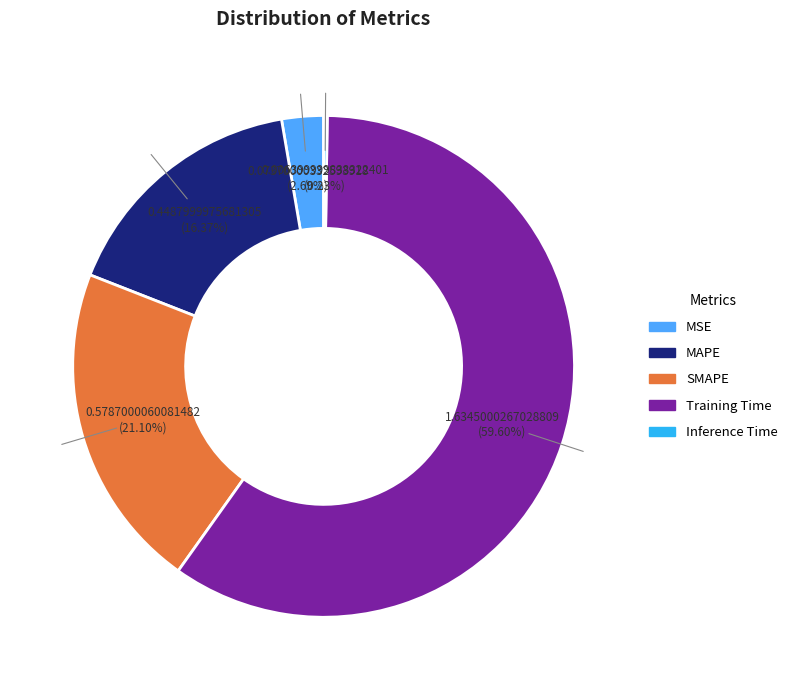

To the nearest percent, what is the average slice percentage?

20%